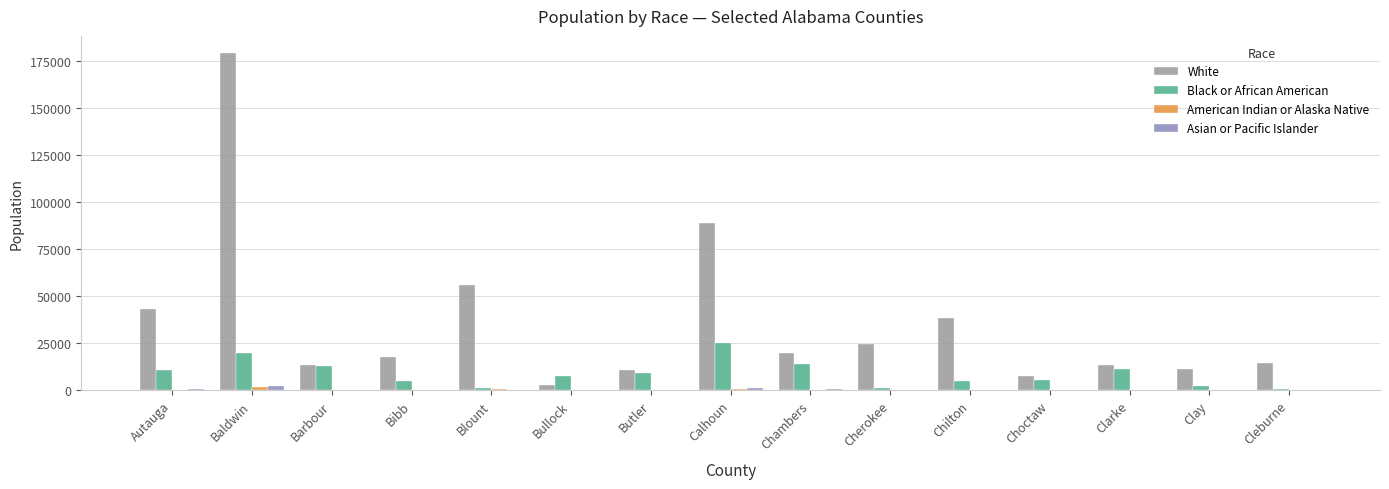

Which series has the largest total across all categories?

White